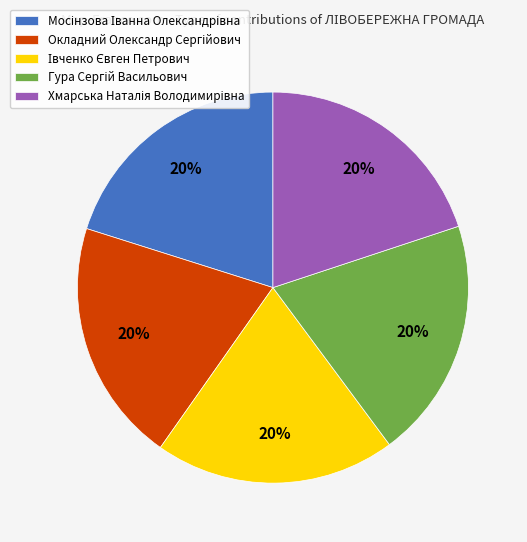

Is there any slice that represents more than half of the pie?

No